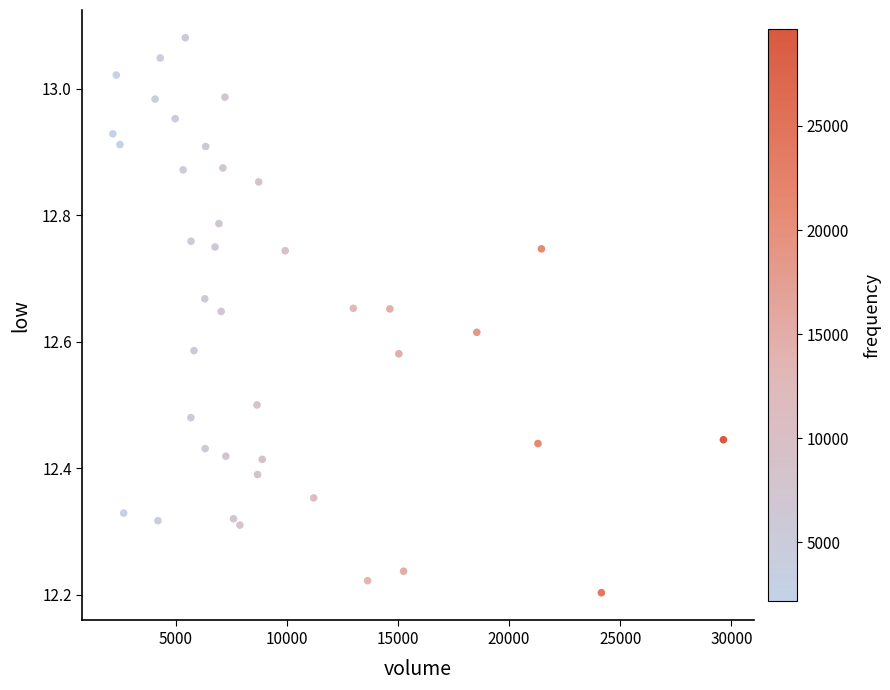

What is the range of X values (max minus min)?

27467.6